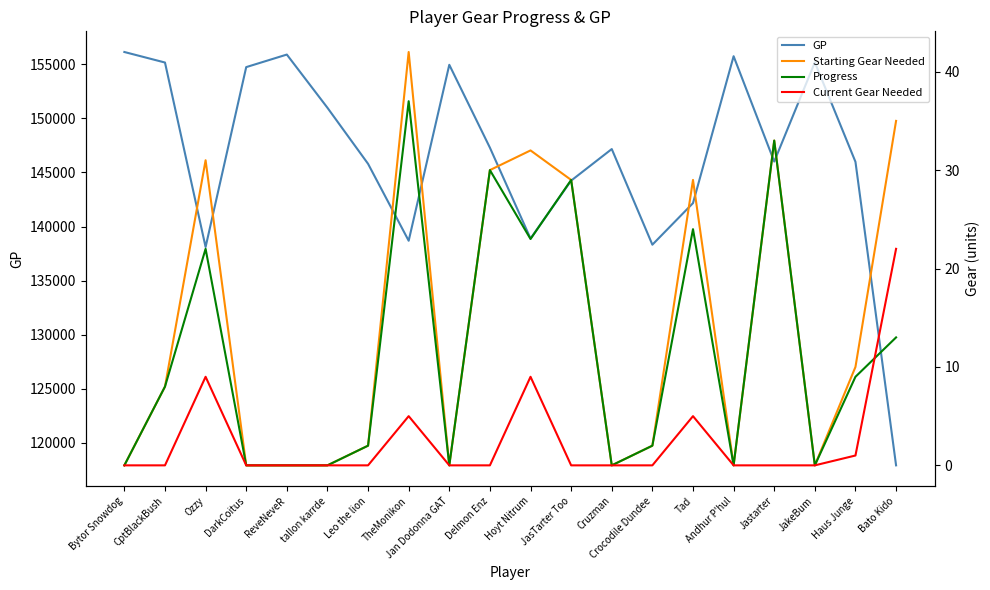

What is the difference between the maximum and second lowest values in the Starting Gear Needed series?

42